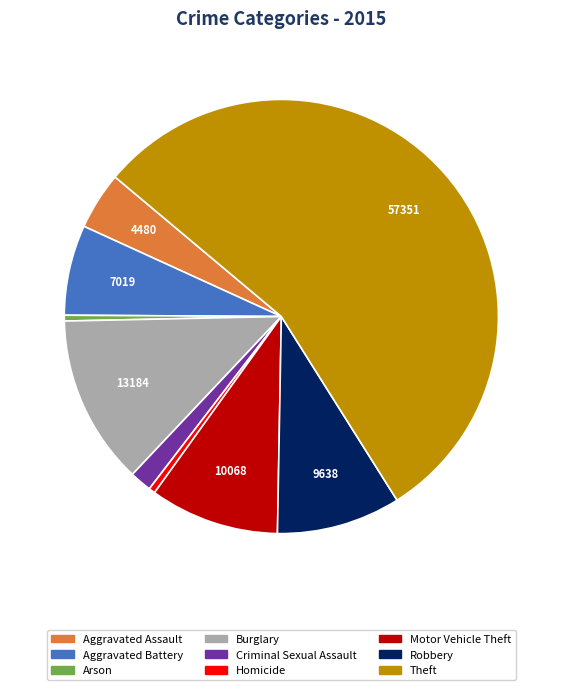

How many segments does this pie chart have?

9